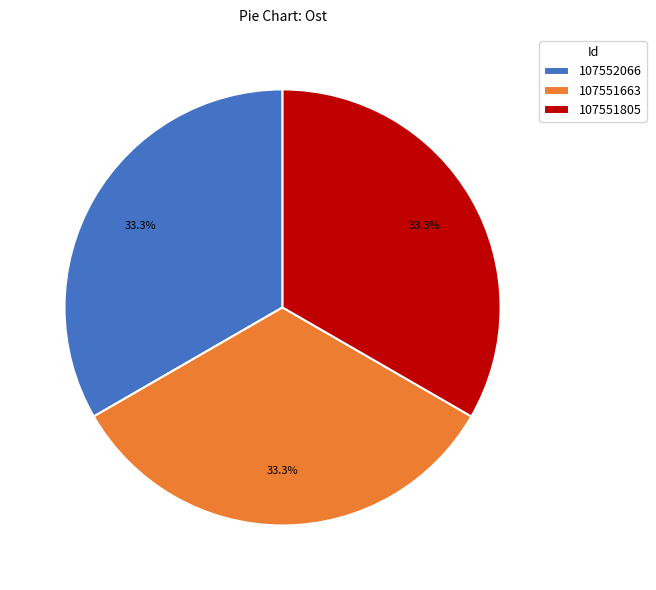

Count the number of slices in the pie.

3